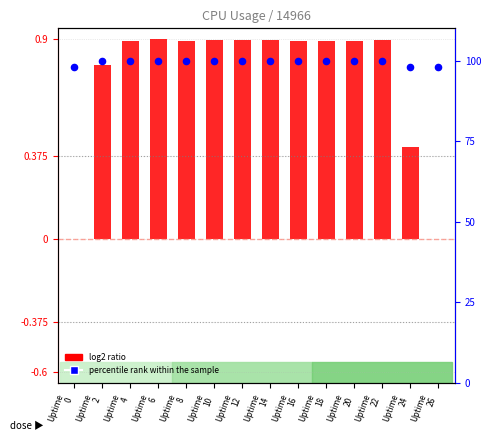

At how many categories does at least one series exceed 88?

14